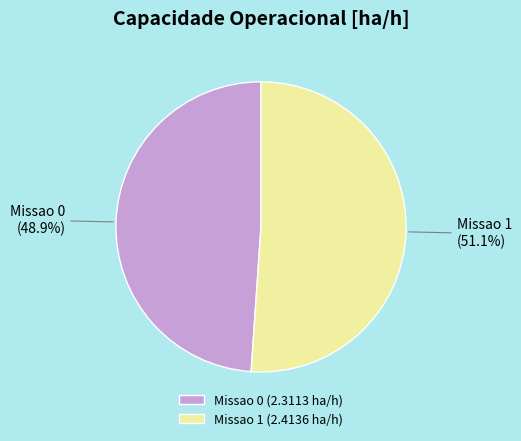

Which slice represents more than half of the pie?

Missao 1